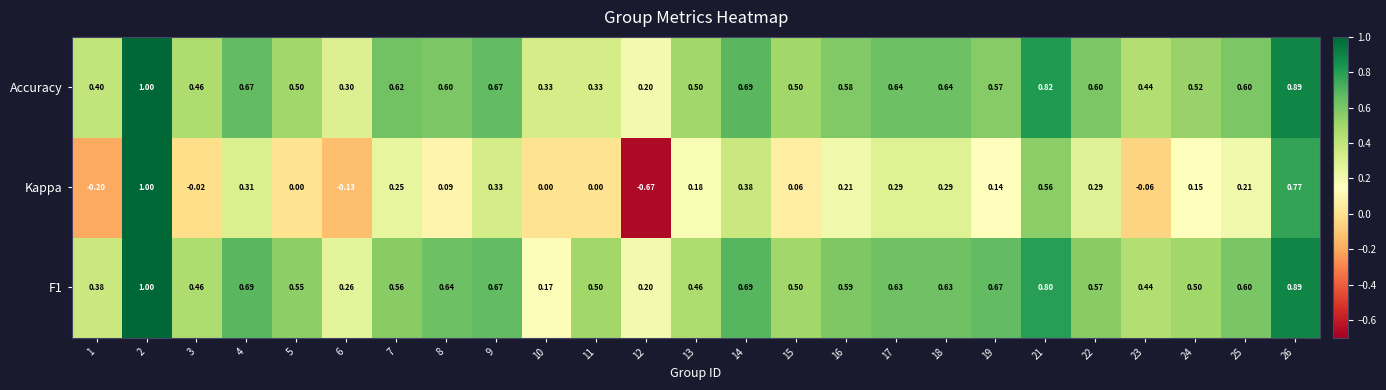

Is the value of Accuracy at 5 greater than the value of F1 at 25?

No